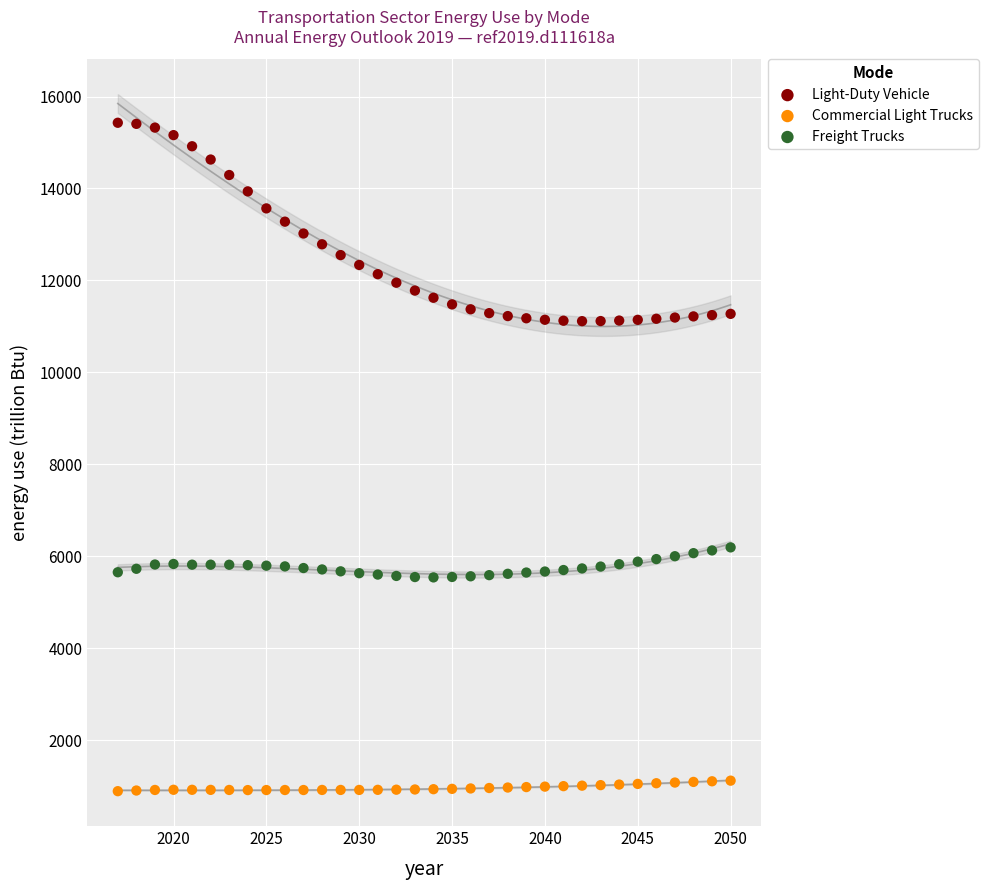

Across all data points, what is the range of Y values (max minus min)?

14542.1